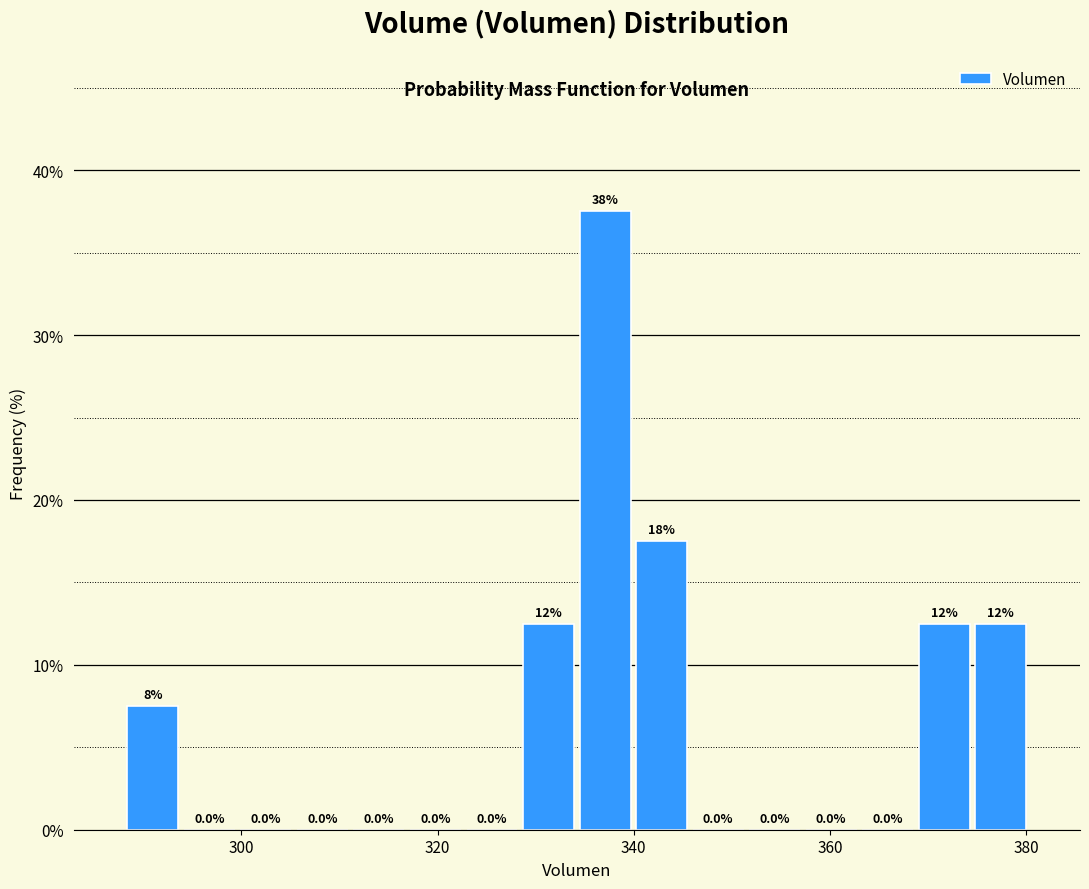

Read against the x-axis, roughly where is the centre of the tallest bar?

338